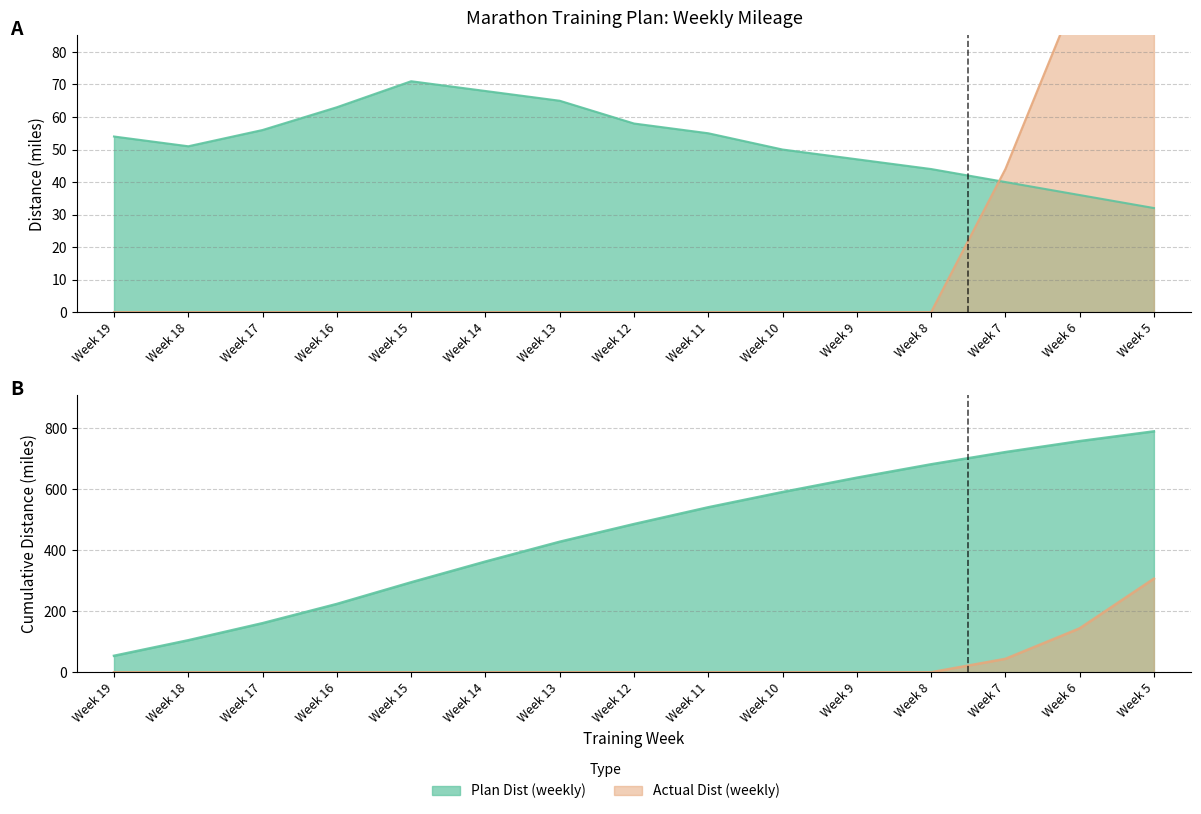

Which has a higher value, Week 13 or Week 15?

Week 15